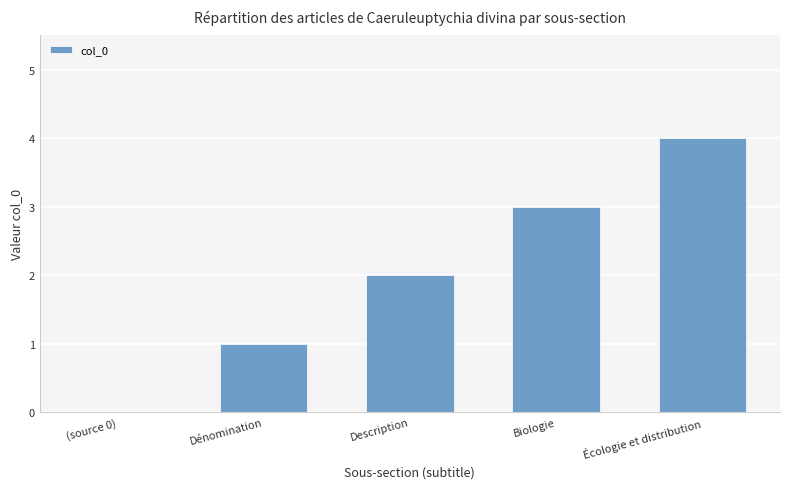

What is the sum of all values?

10